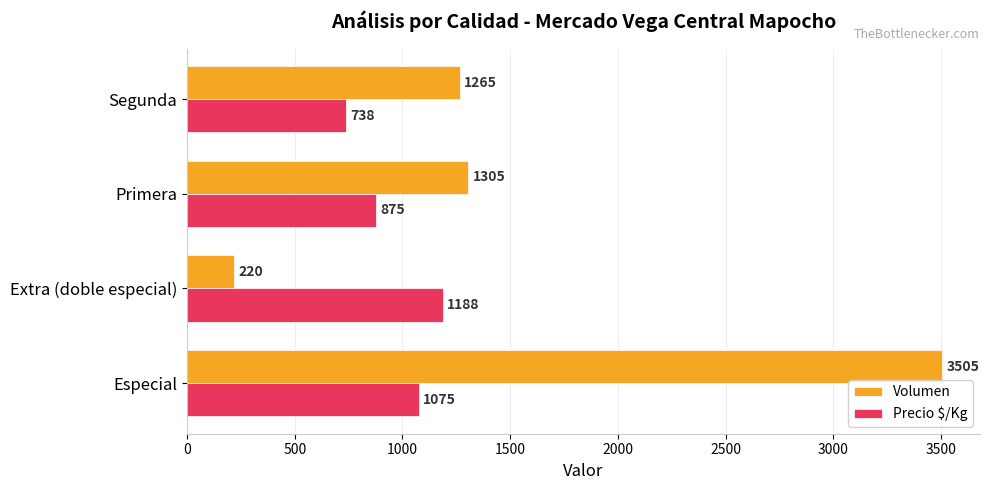

What is the spread (max minus min) of values at Extra (doble especial)?

968